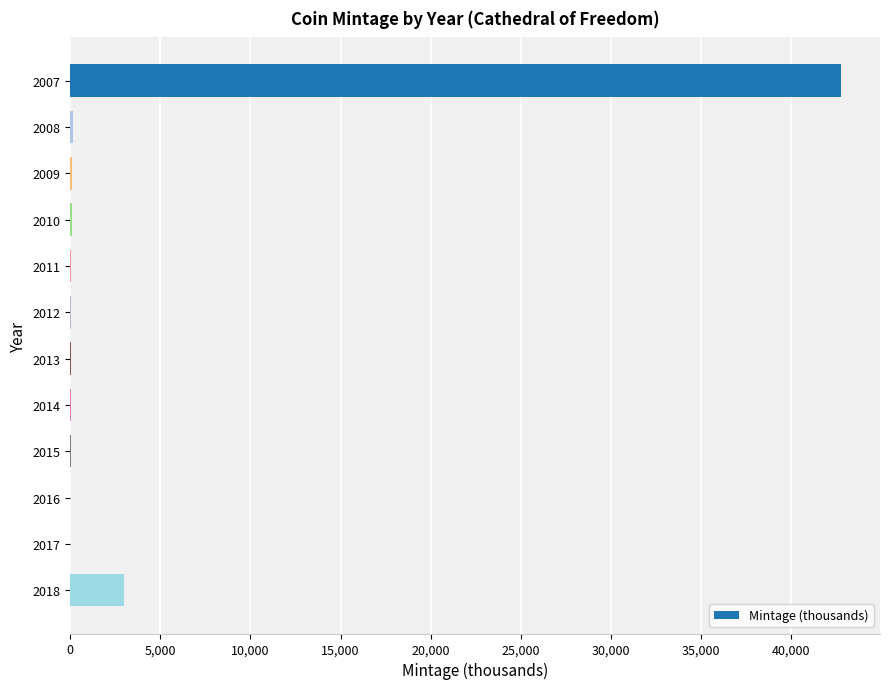

Read the value at 2007.

42800.0